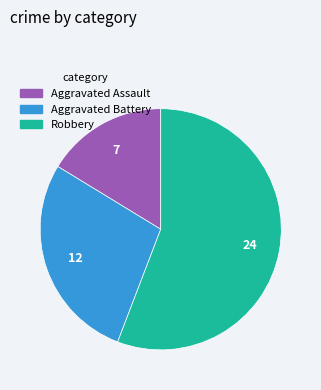

True or false: Aggravated Assault accounts for 8% of the total.

False